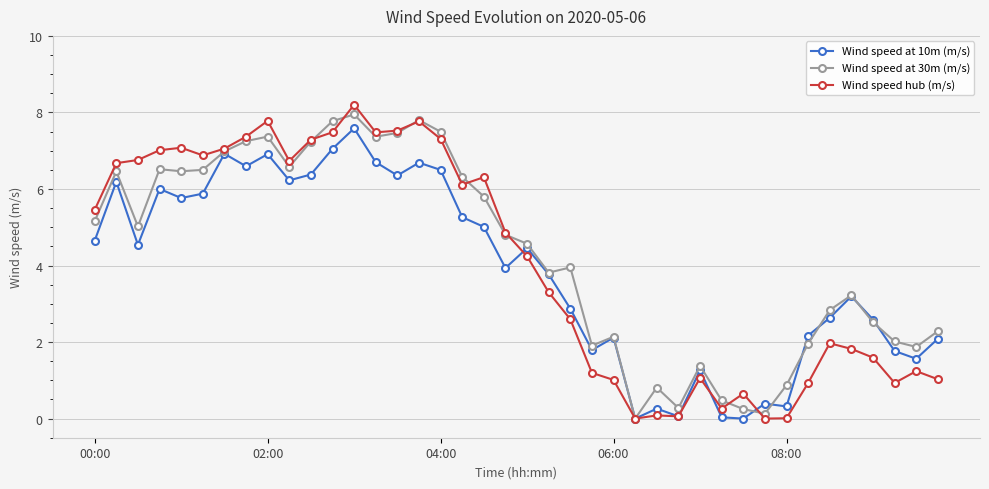

What is the maximum value for Wind speed hub (m/s)?

8.2